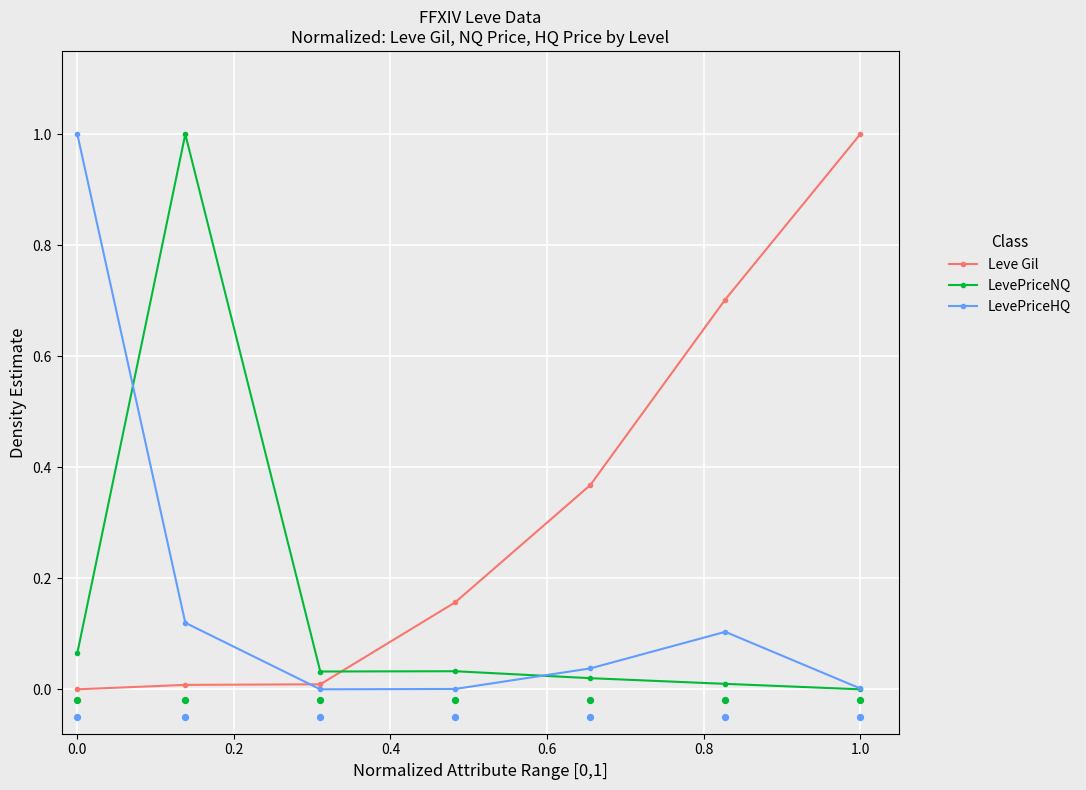

What is the maximum value for LevePriceHQ?

1.0